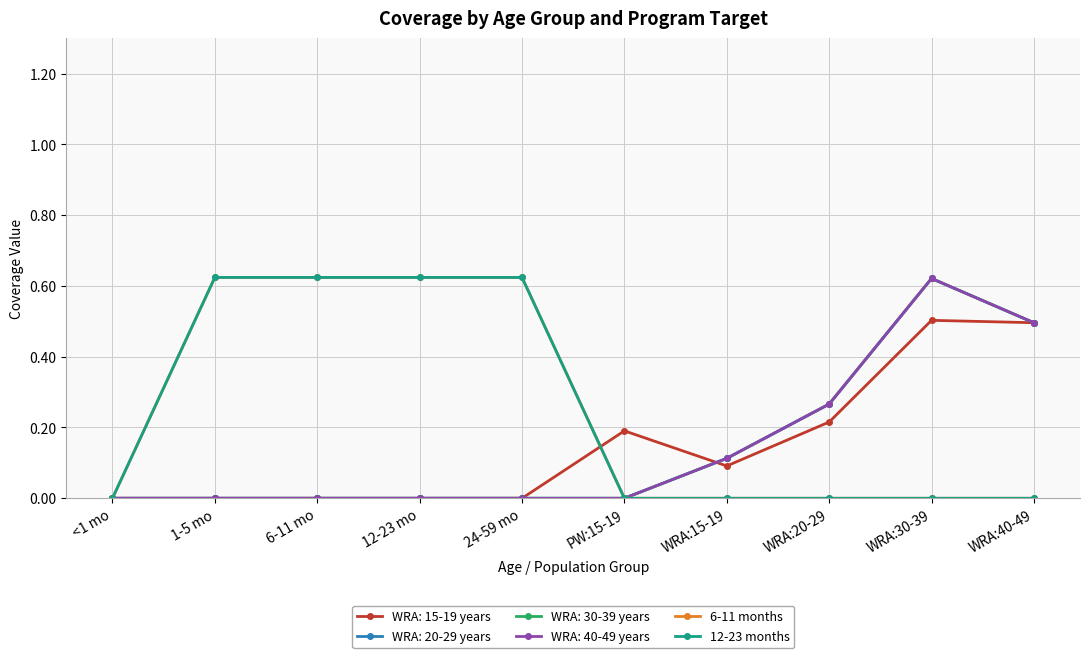

Does the chart have visible grid lines?

Yes